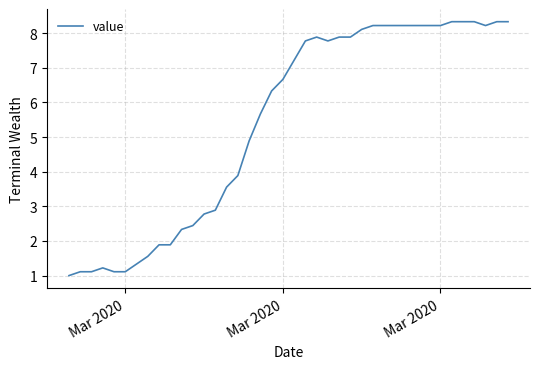

What is the maximum value shown in the chart?

8.3